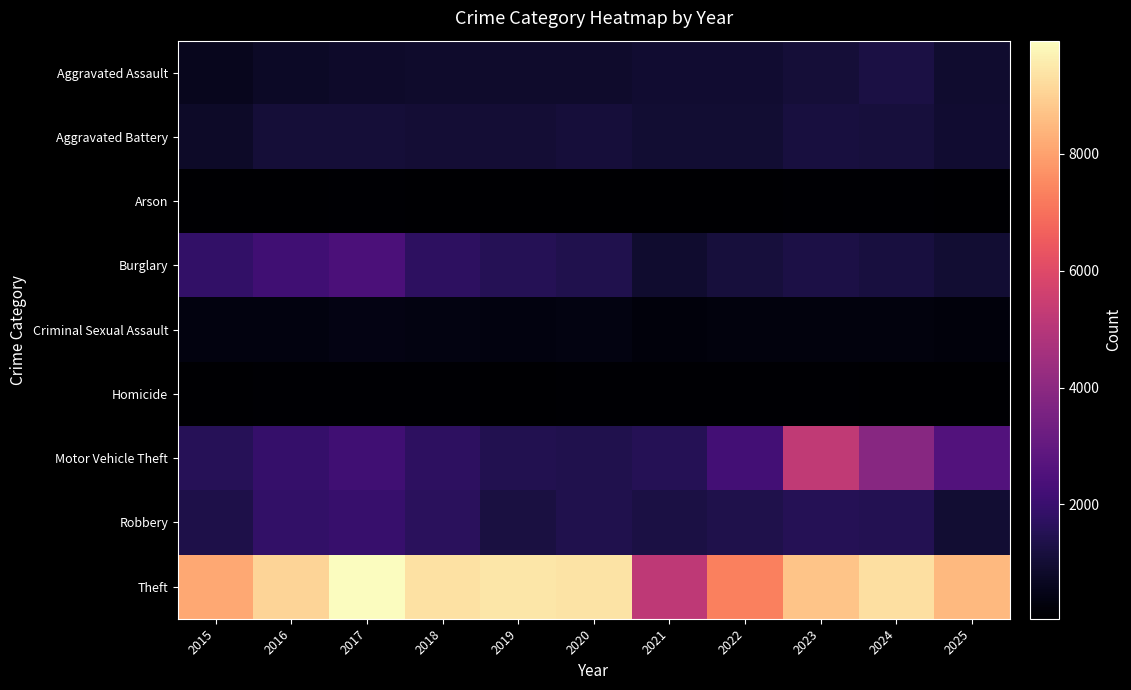

At how many categories does at least one series exceed 573?

11